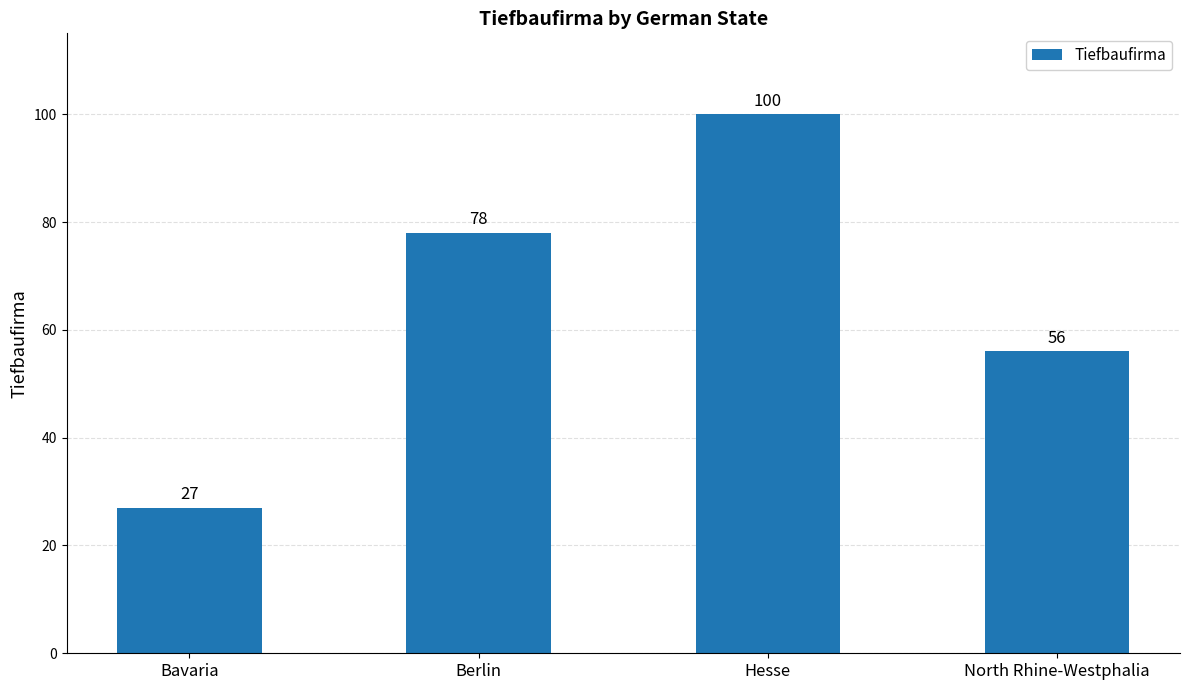

Rank the categories by value from highest to lowest.

Hesse, Berlin, North Rhine-Westphalia, Bavaria